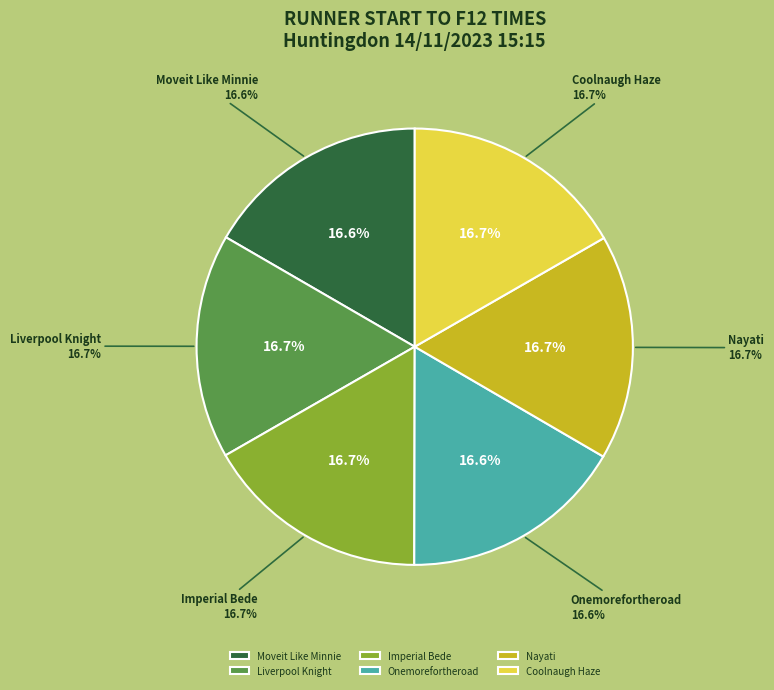

Does Onemorefortheroad represent more than half of the total?

No